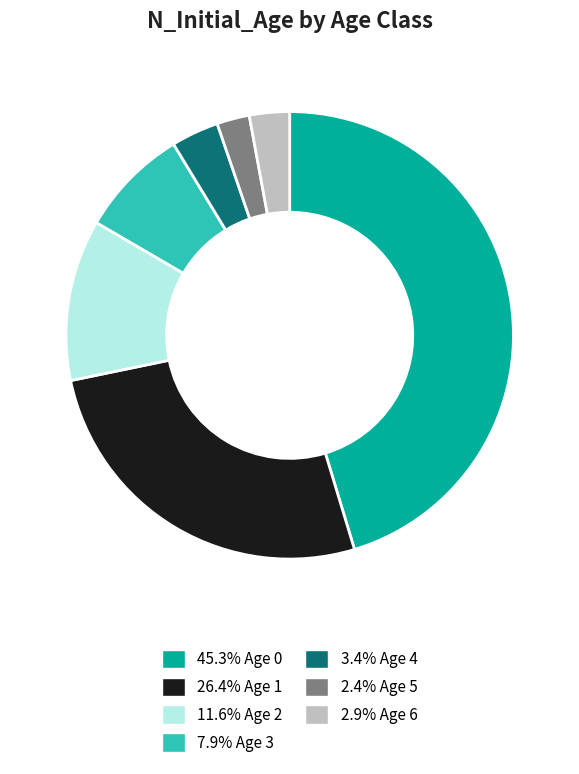

What is the ratio of the value at 2.4% Age 5 to the value at 3.4% Age 4?

0.7